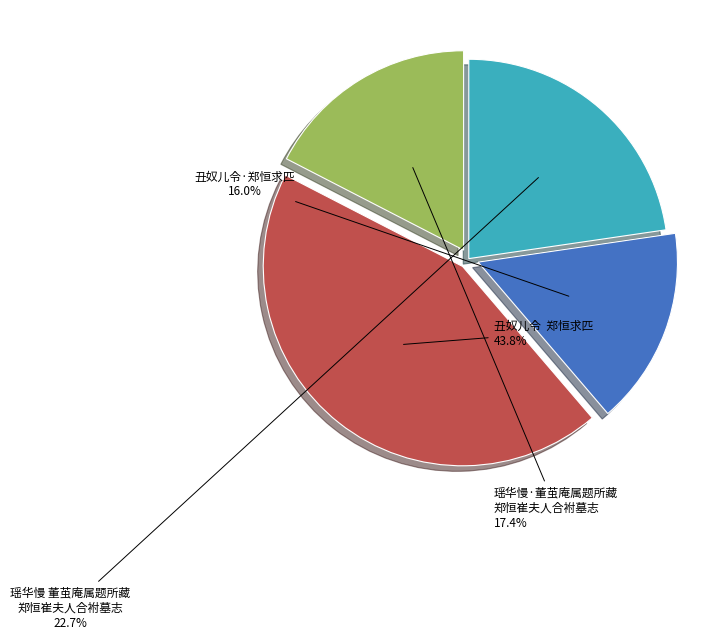

Is there any slice that represents more than half of the pie?

No